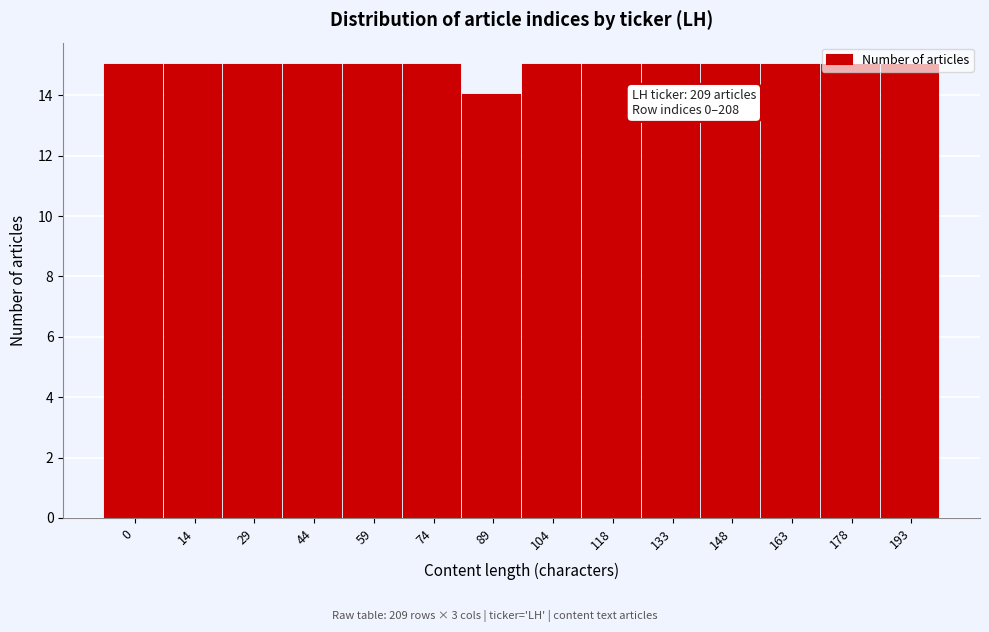

Is it true that the value at 44 is 15?

True